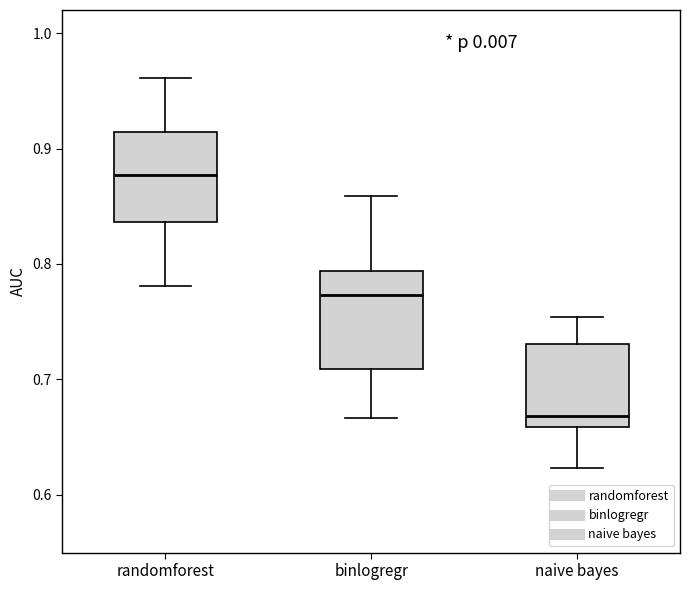

Which box's median line is the highest?

randomforest